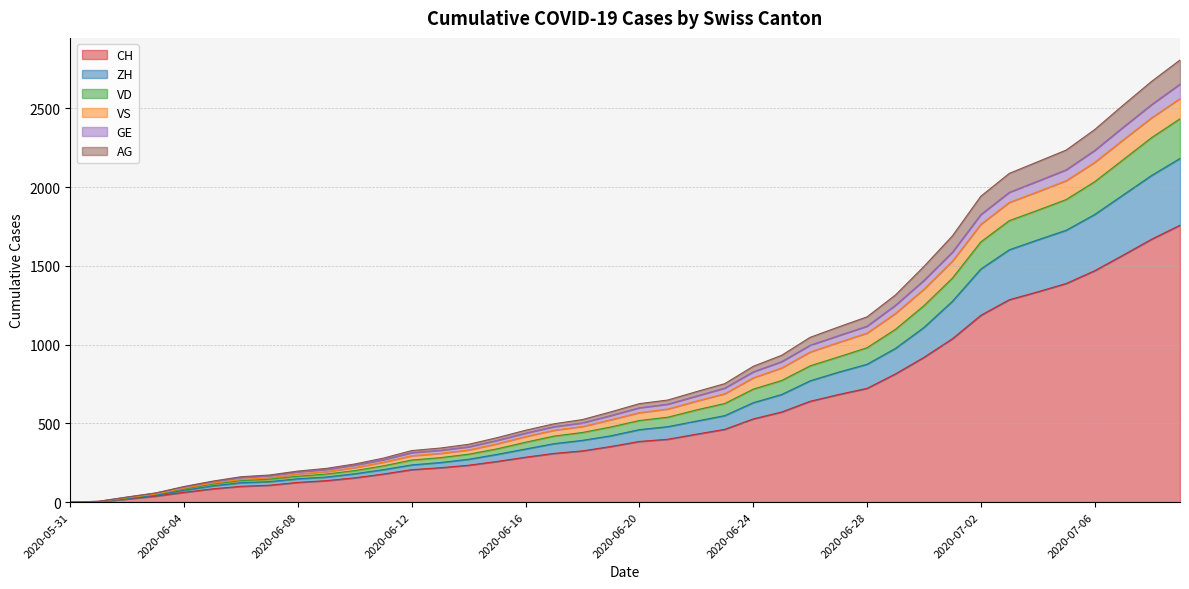

True or false: GE has more than 0 points higher than both neighbors.

False